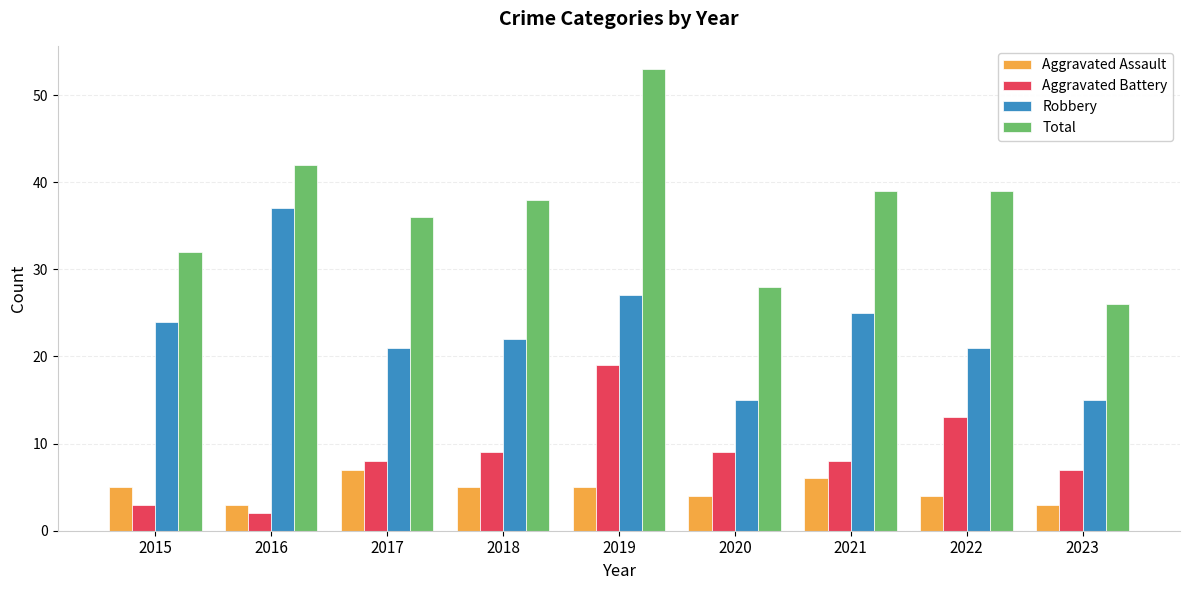

Is the value of Aggravated Battery at 2021 greater than the value of Robbery at 2015?

No